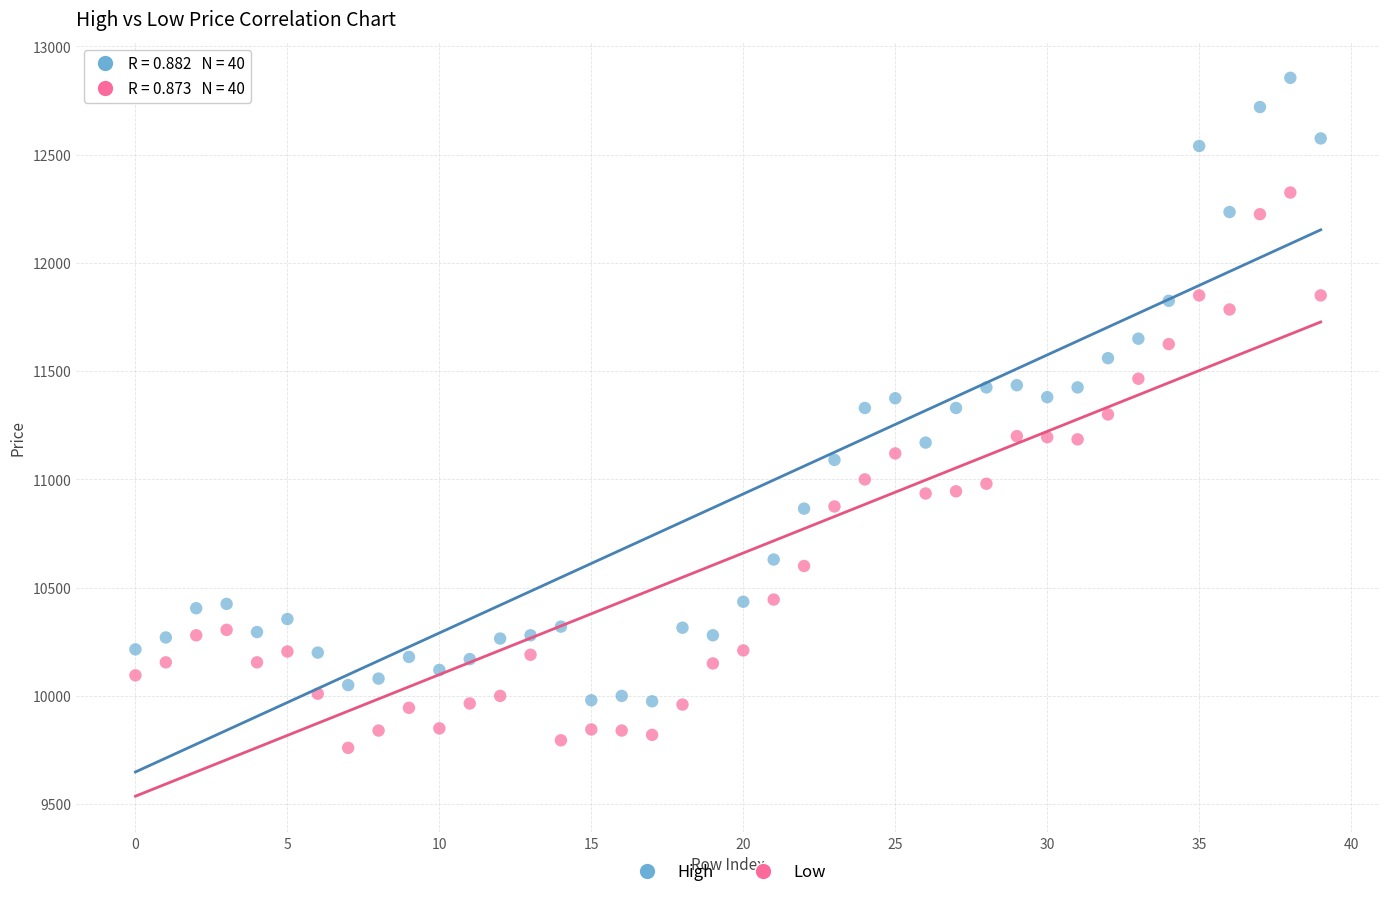

Across all data points, what is the range of Y values (max minus min)?

3095